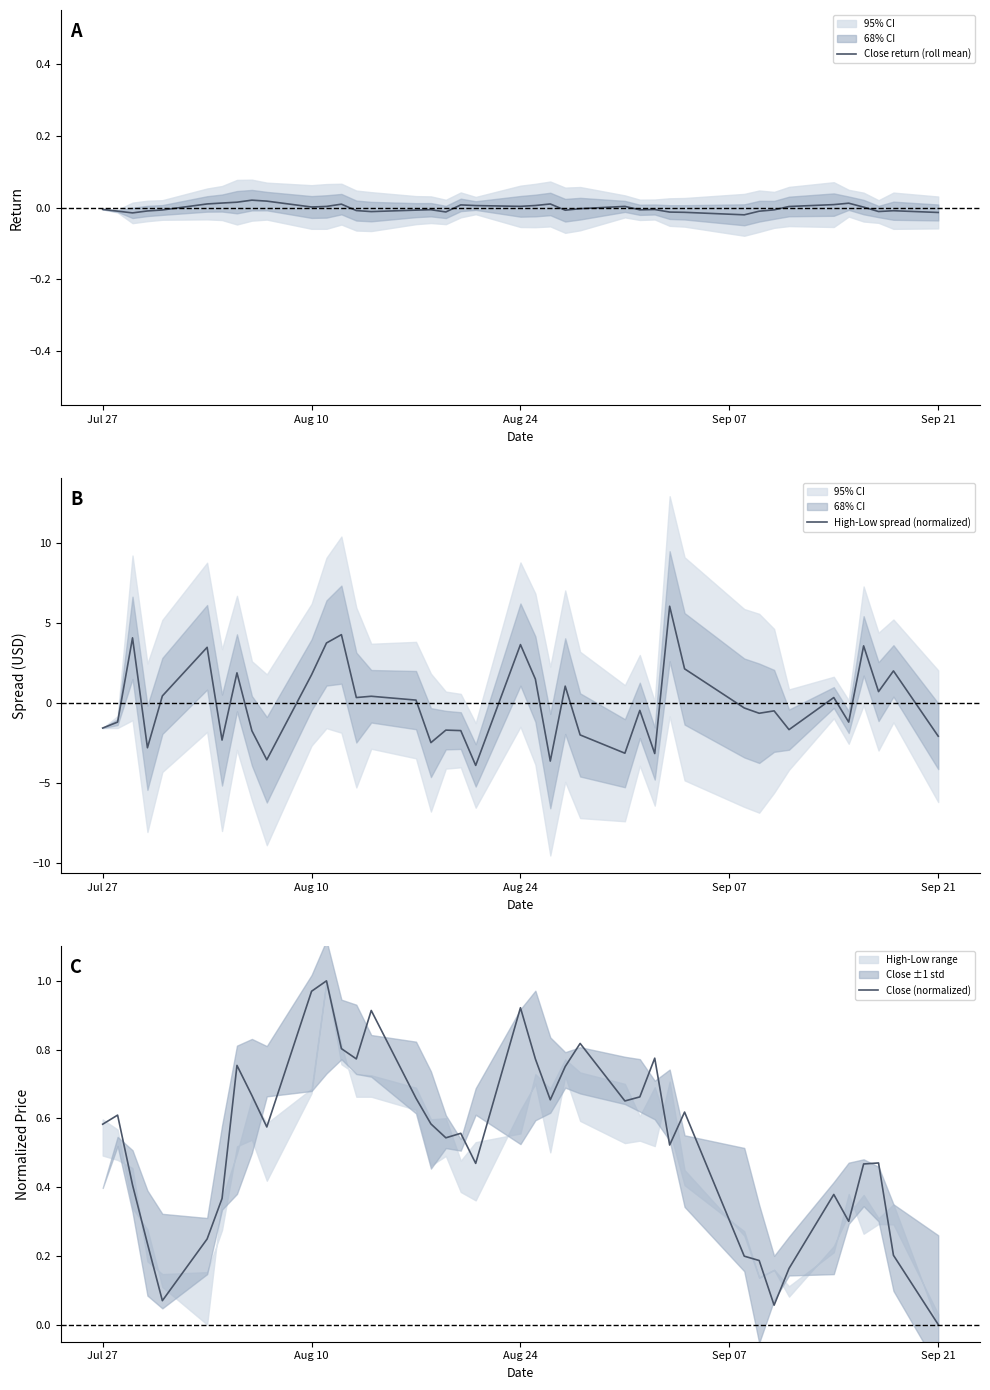

What is the maximum value for High-Low spread (normalized)?

6.0